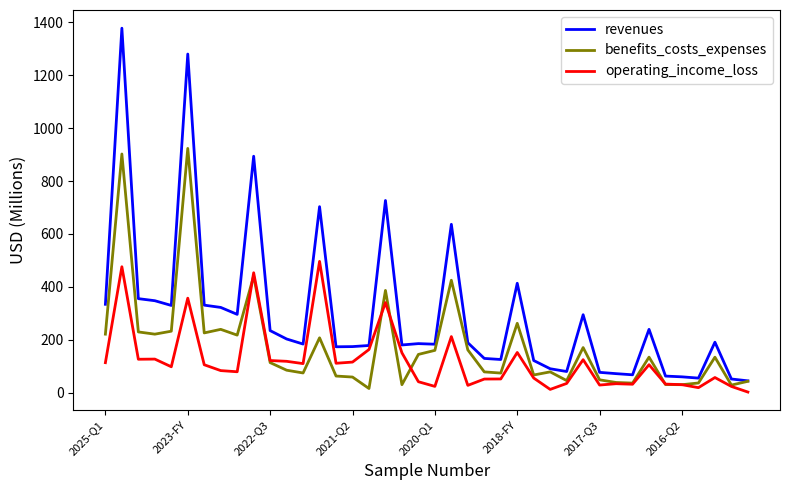

True or false: operating_income_loss and revenues cross at least once.

False